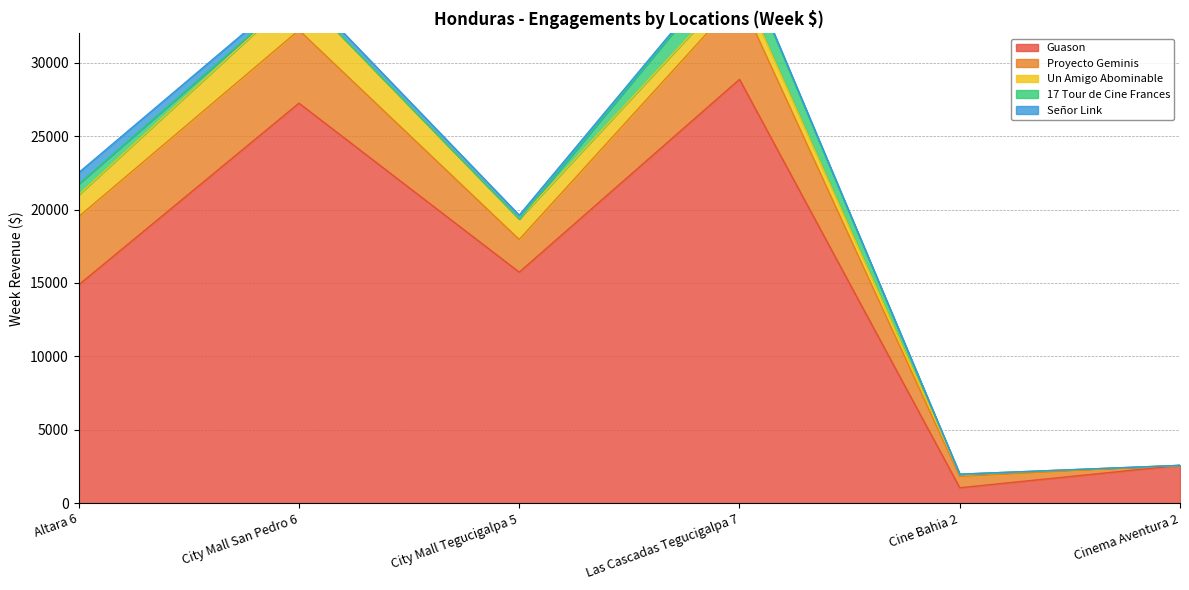

True or false: Proyecto Geminis has more than 1 points higher than both neighbors.

True